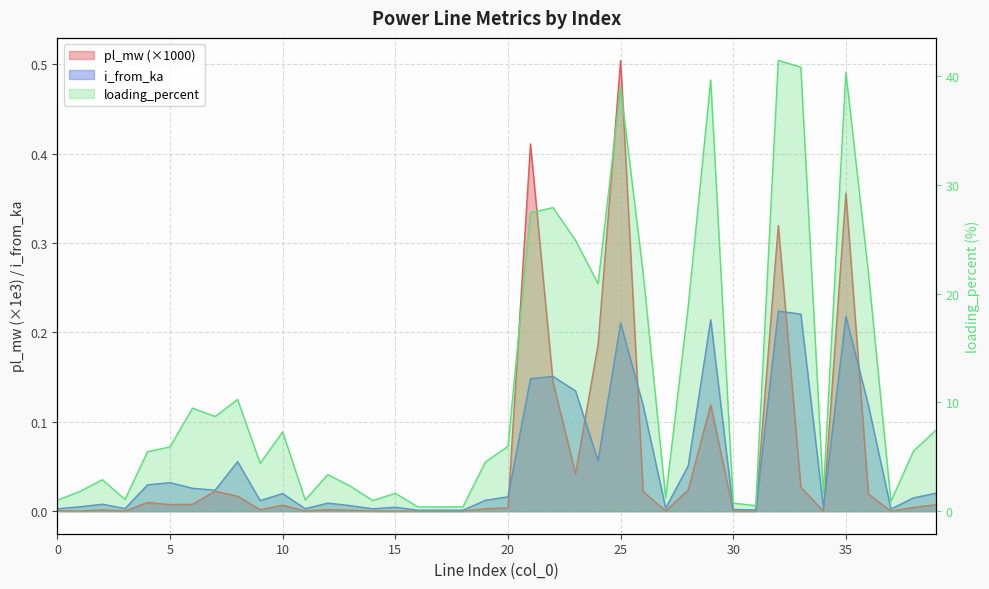

At which label does loading_percent first exceed 5?

4